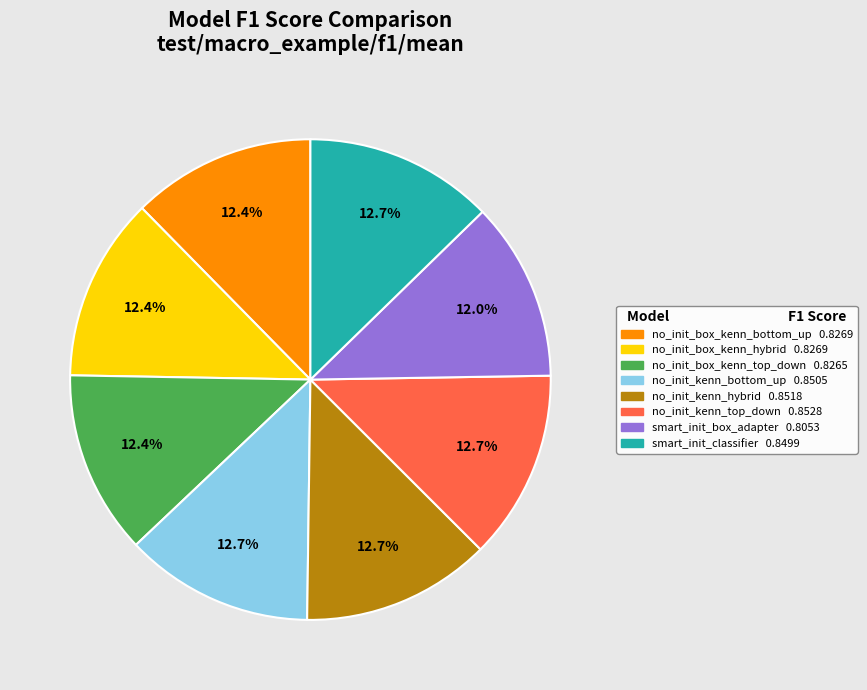

Do smart_init_classifier and no_init_box_kenn_bottom_up together represent more than half of the pie?

No